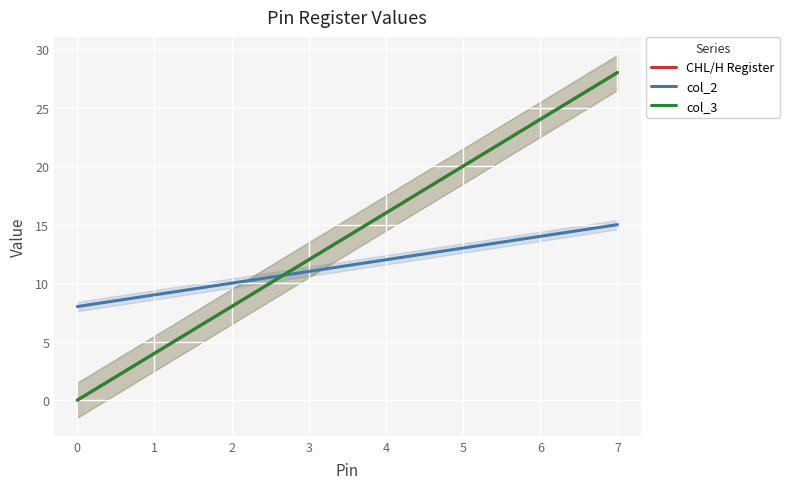

Does the chart display data point markers on the line(s)?

No